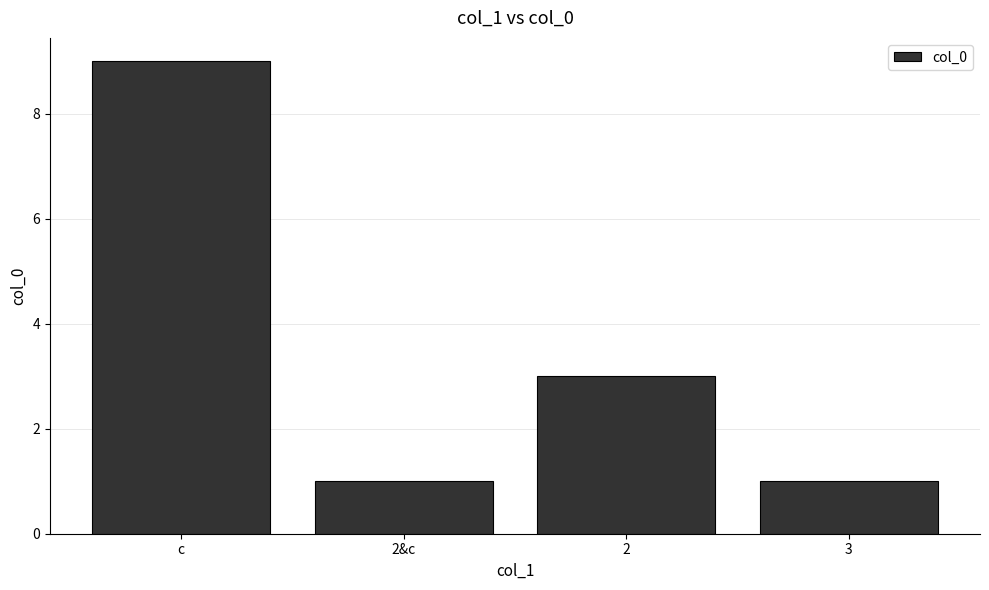

What is the difference between the maximum and minimum values?

8